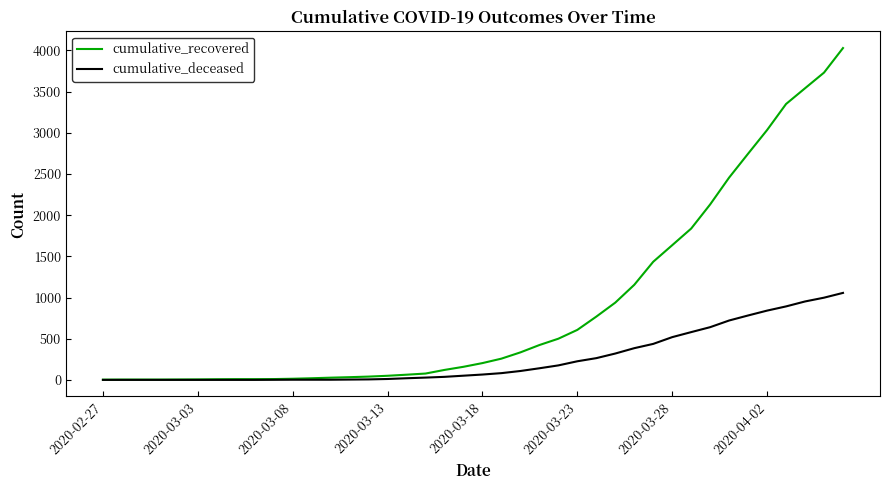

What is the maximum value for cumulative_deceased?

1056